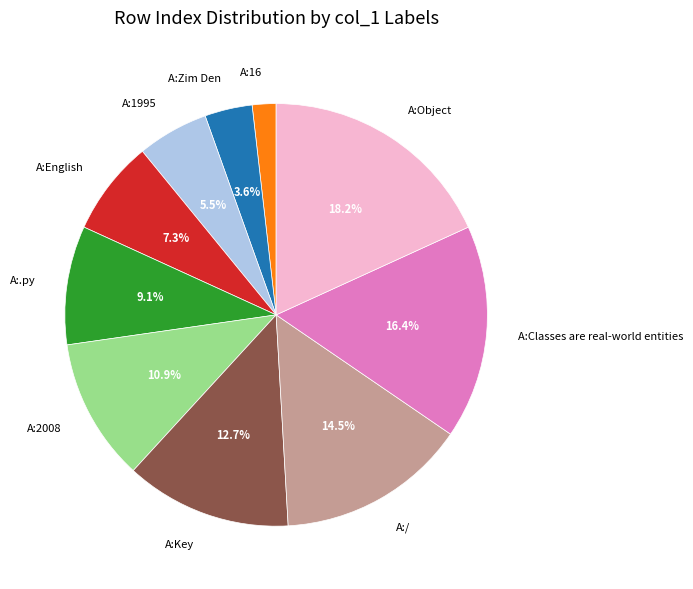

Which slice is the smallest?

A:16